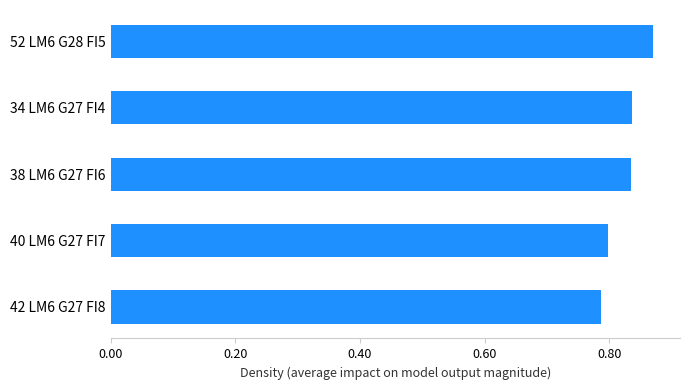

True or false: the data shows 0.8 at 42 LM6 G27 FI8.

True